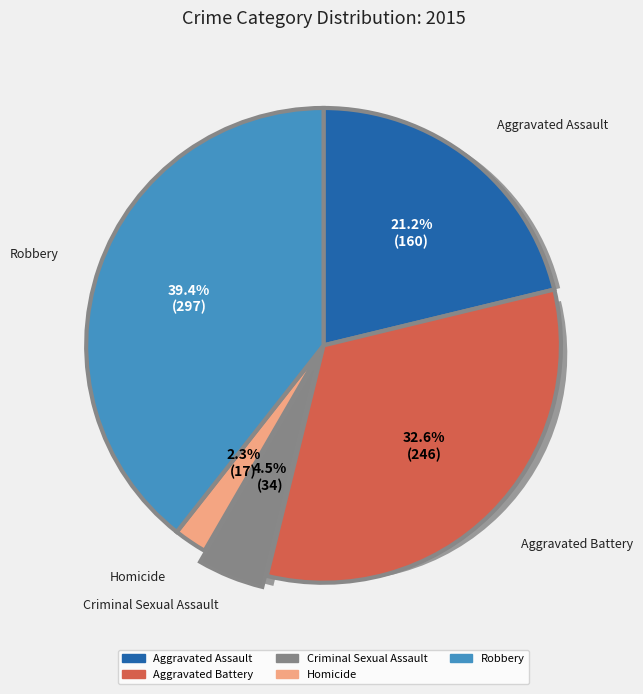

How many segments does this pie chart have?

5